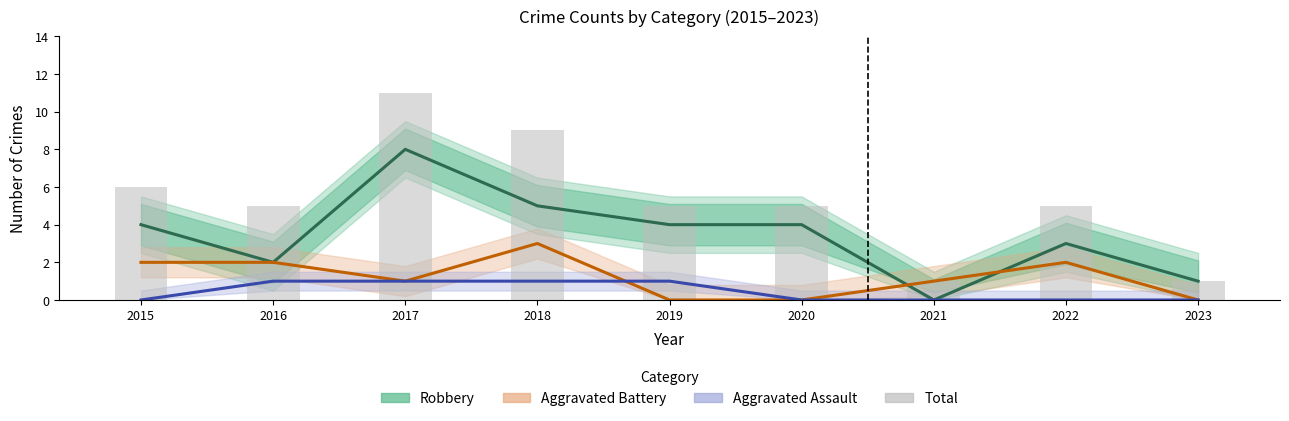

How many data points in Aggravated Battery are less than 1?

3